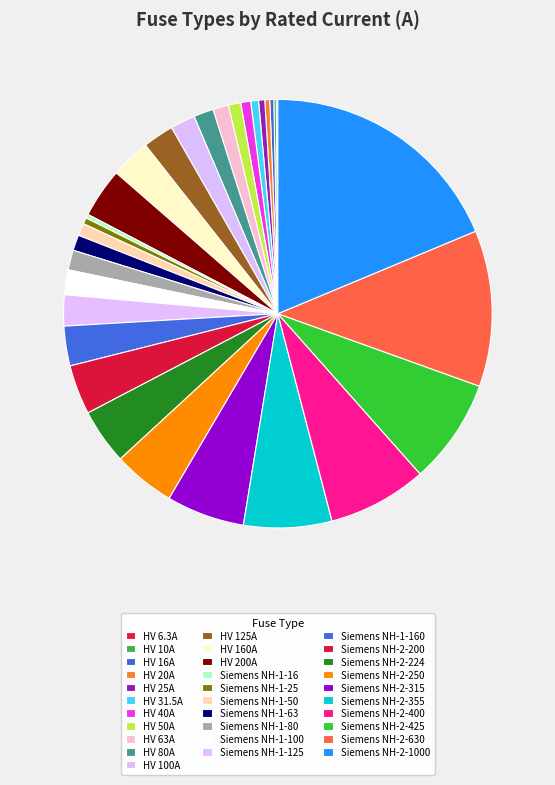

How many segments does this pie chart have?

31